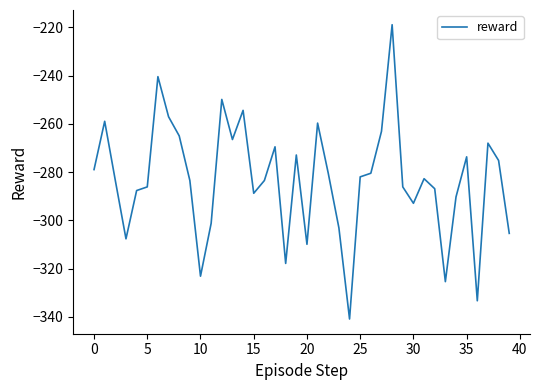

What is the smallest value displayed?

-340.8